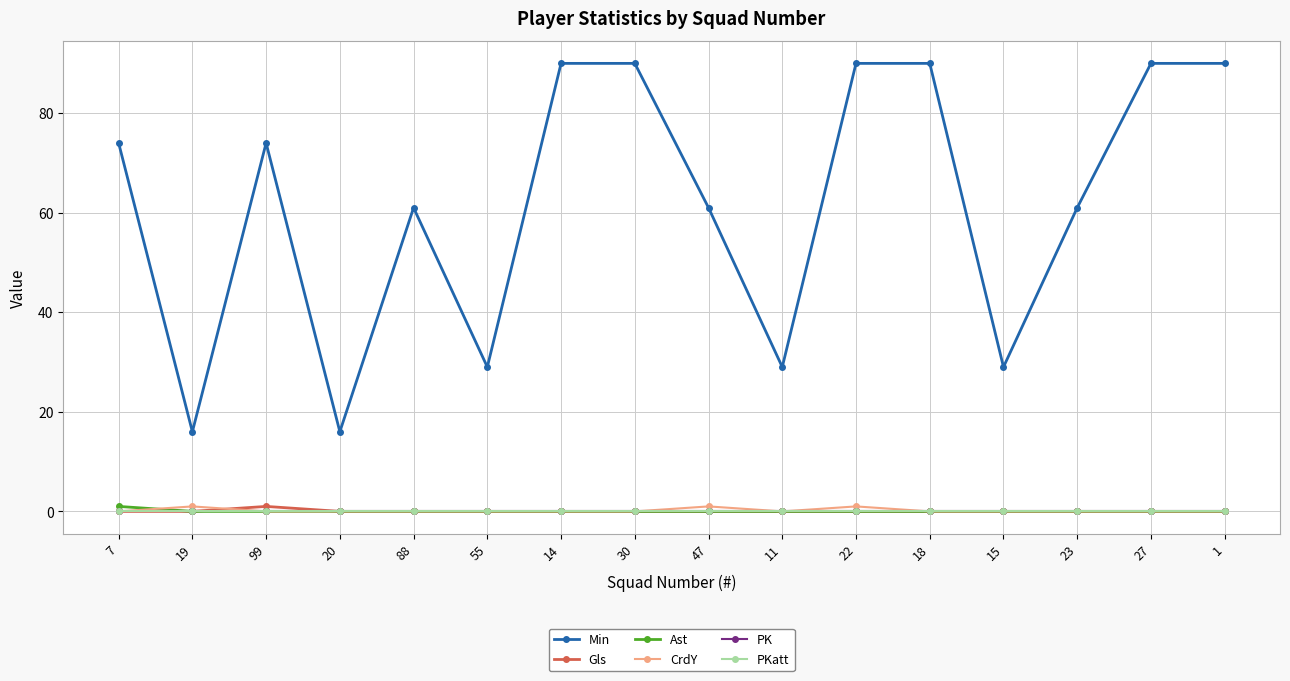

Does the chart have visible grid lines?

Yes